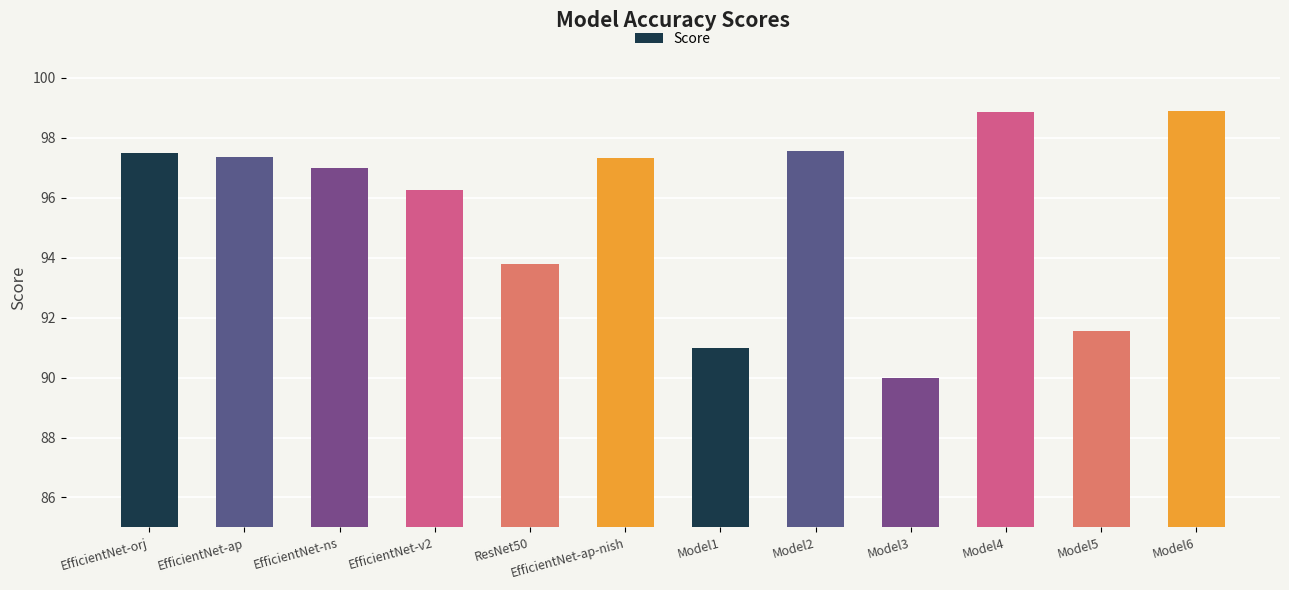

What is the approximate value at Model1?

91.0